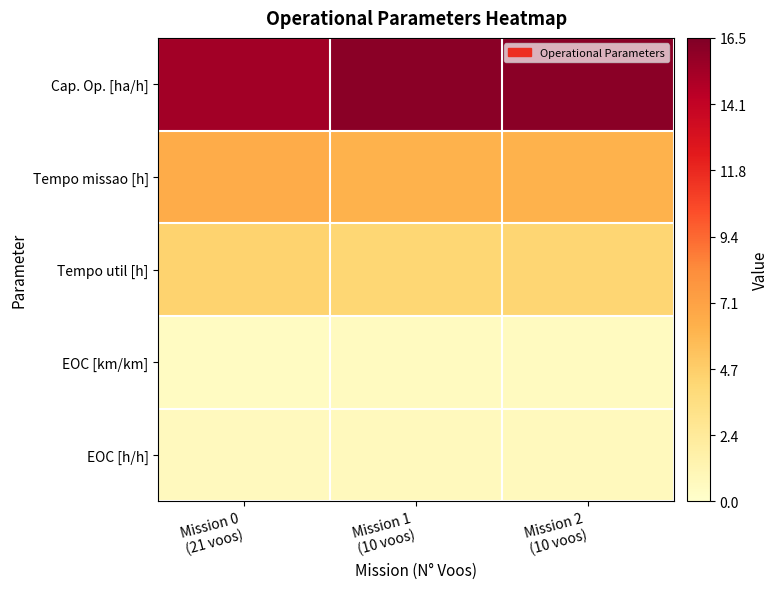

Reading right to left, what are all the values shown in this chart?

Cap. Op. [ha/h]: Mission 2
(10 voos)=16.2	Mission 1
(10 voos)=16.2	Mission 0
(21 voos)=15.3
Tempo missao [h]: Mission 2
(10 voos)=6.2	Mission 1
(10 voos)=6.2	Mission 0
(21 voos)=6.5
Tempo util [h]: Mission 2
(10 voos)=4.3	Mission 1
(10 voos)=4.2	Mission 0
(21 voos)=4.5
EOC [km/km]: Mission 2
(10 voos)=0.6	Mission 1
(10 voos)=0.6	Mission 0
(21 voos)=0.5
EOC [h/h]: Mission 2
(10 voos)=0.7	Mission 1
(10 voos)=0.7	Mission 0
(21 voos)=0.7